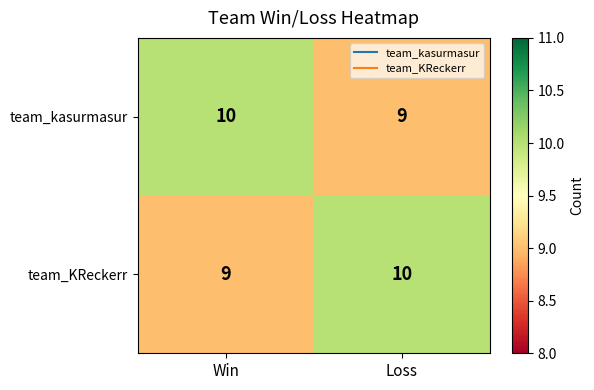

What is the sum of the team_KReckerr values at Loss and Win?

19